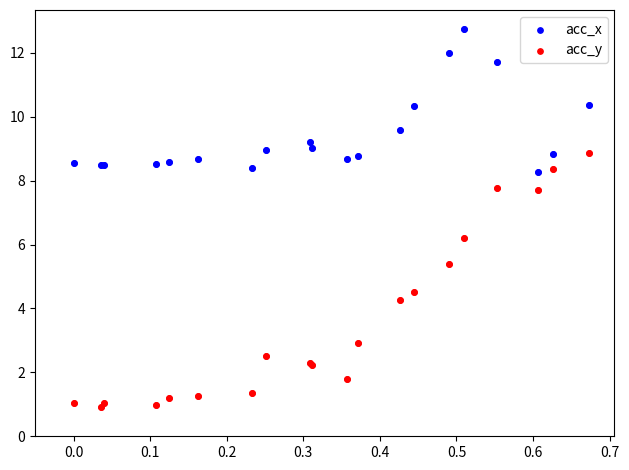

Which series reaches the minimum Y coordinate?

acc_y